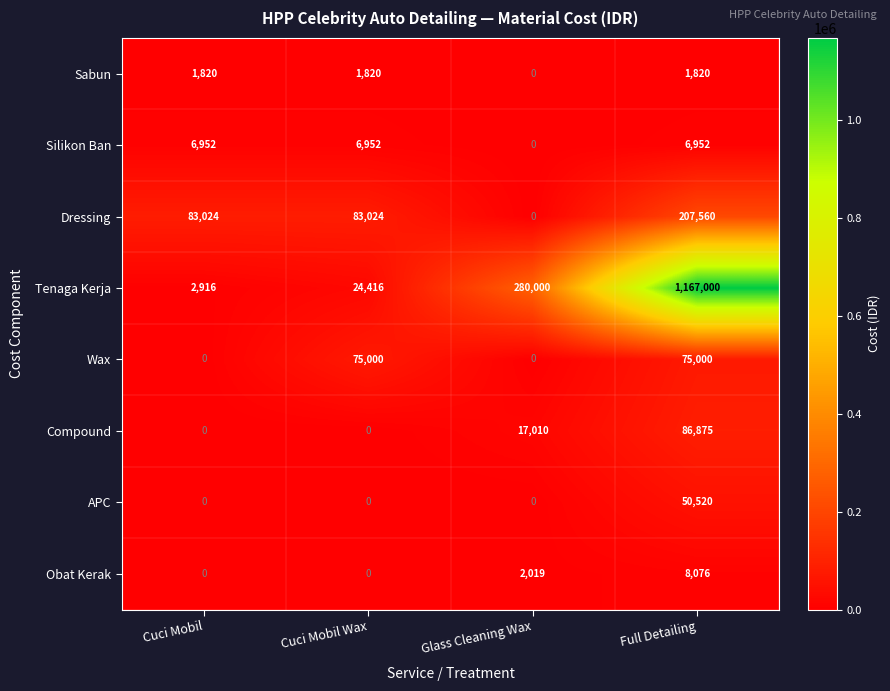

Is it true that Tenaga Kerja equals 6628 at Cuci Mobil Wax?

False